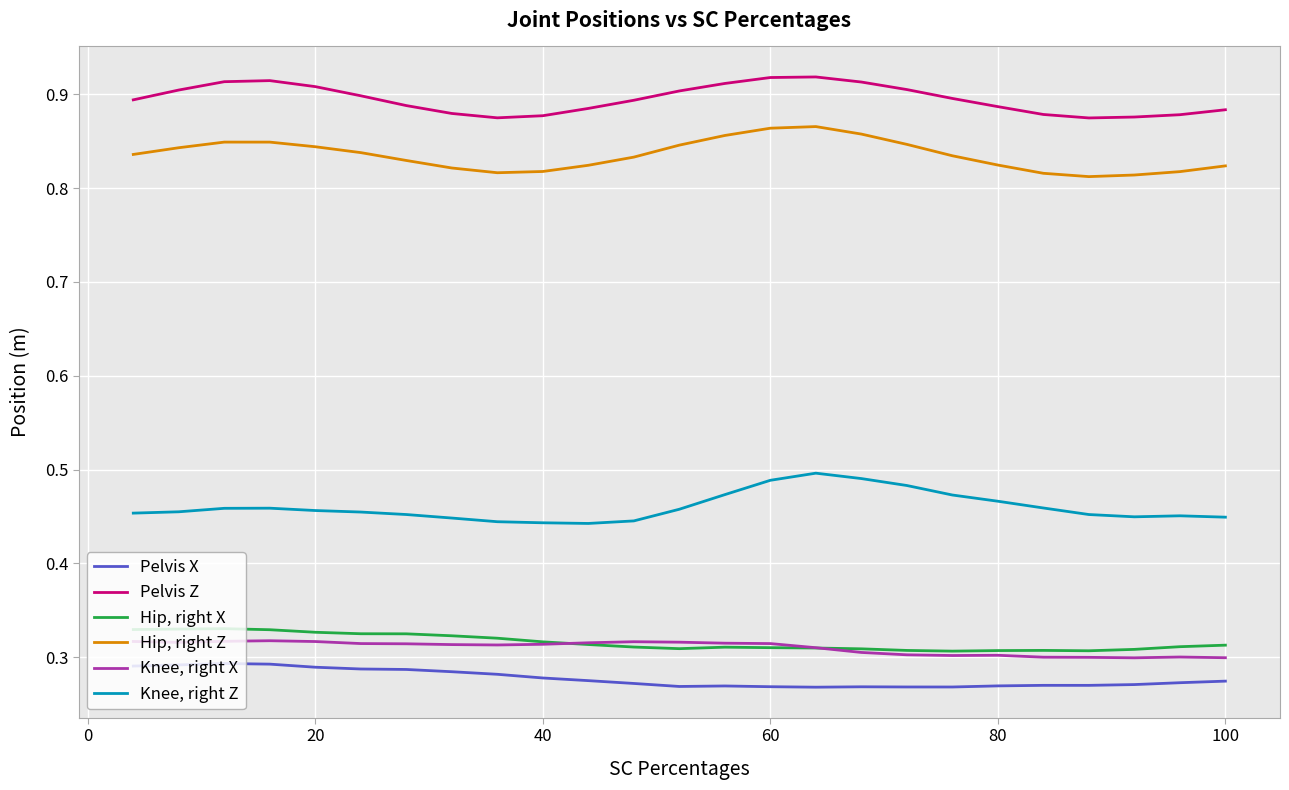

Which series has the largest total across all categories?

Pelvis Z